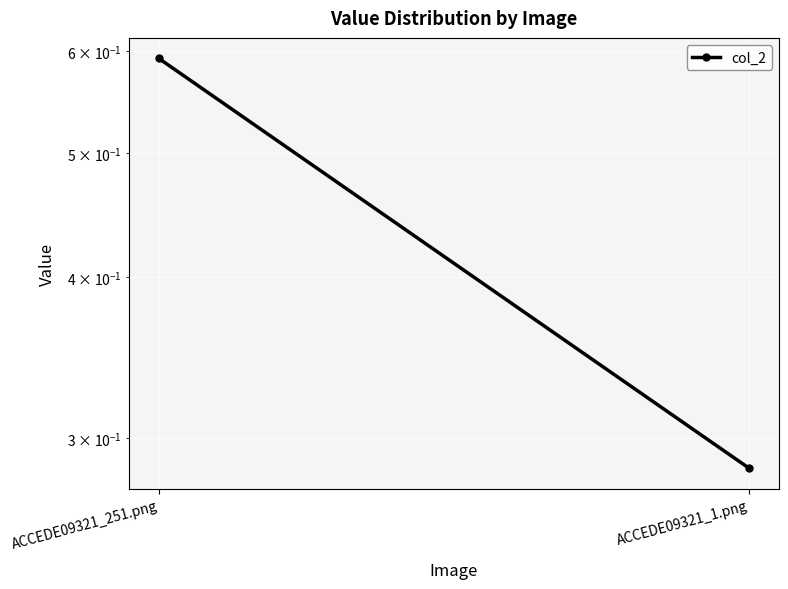

Where is the data nearest to the value 0?

ACCEDE09321_1.png